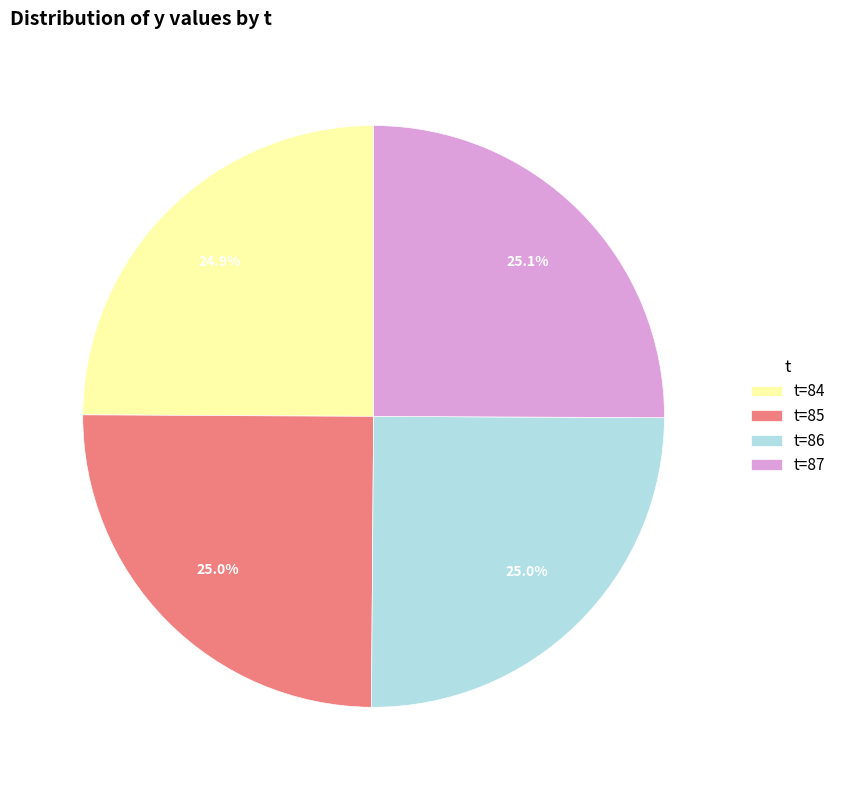

What percentage is NOT represented by t=86?

75.0%